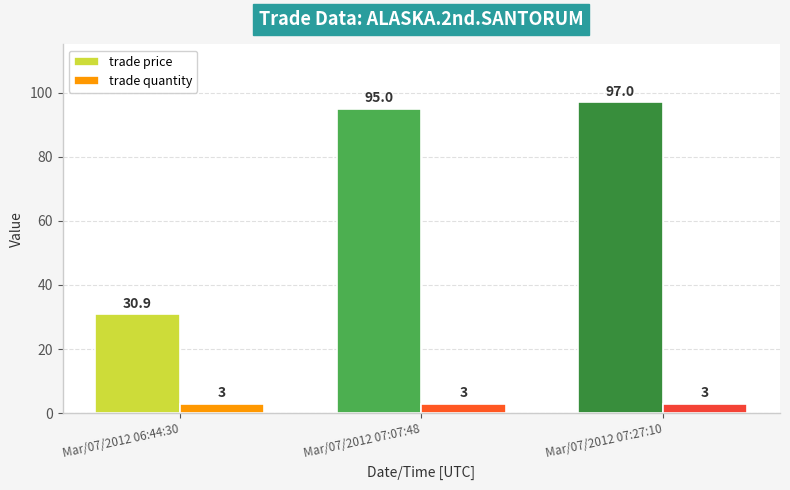

What is the total value across all series at Mar/07/2012 06:44:30?

33.9